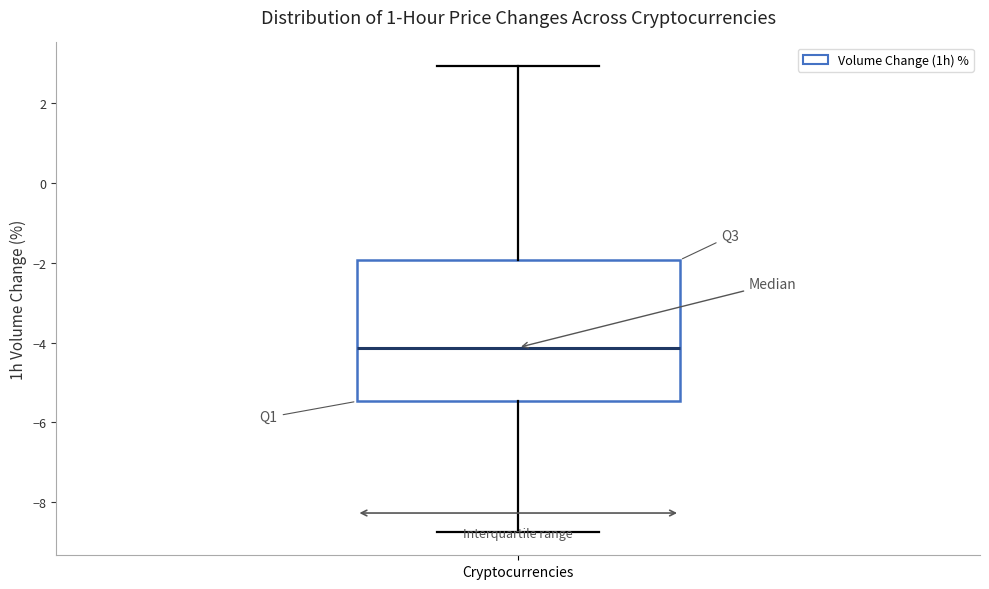

Read this box plot against the y-axis: the position of the median line, the range covered by the box, and the ends of both whiskers. The values are not printed on the chart, so give them approximately, as read against the axis.

median -4.2, box -5.4 to -2.0, whiskers -8.8 to 3.0